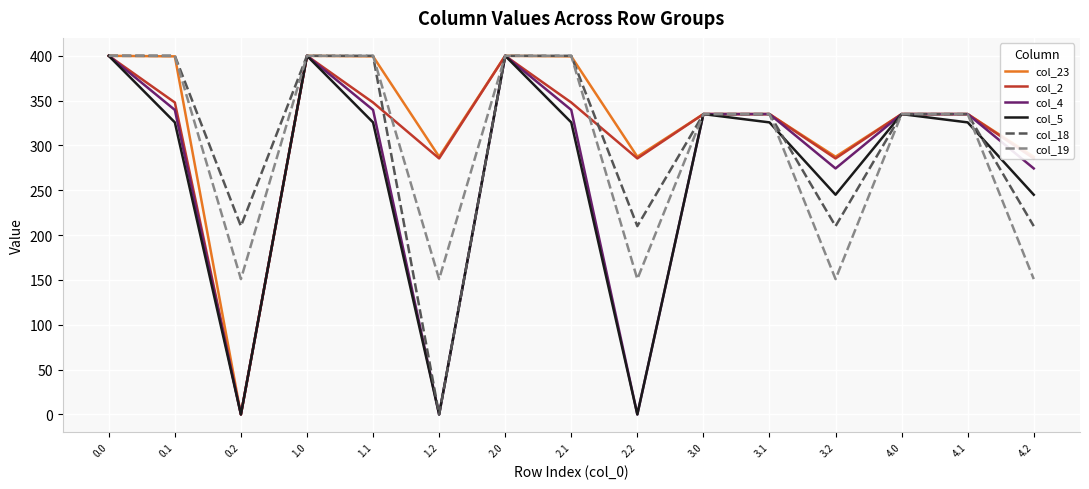

What are all the series names shown in the legend?

col_23, col_2, col_4, col_5, col_18, col_19